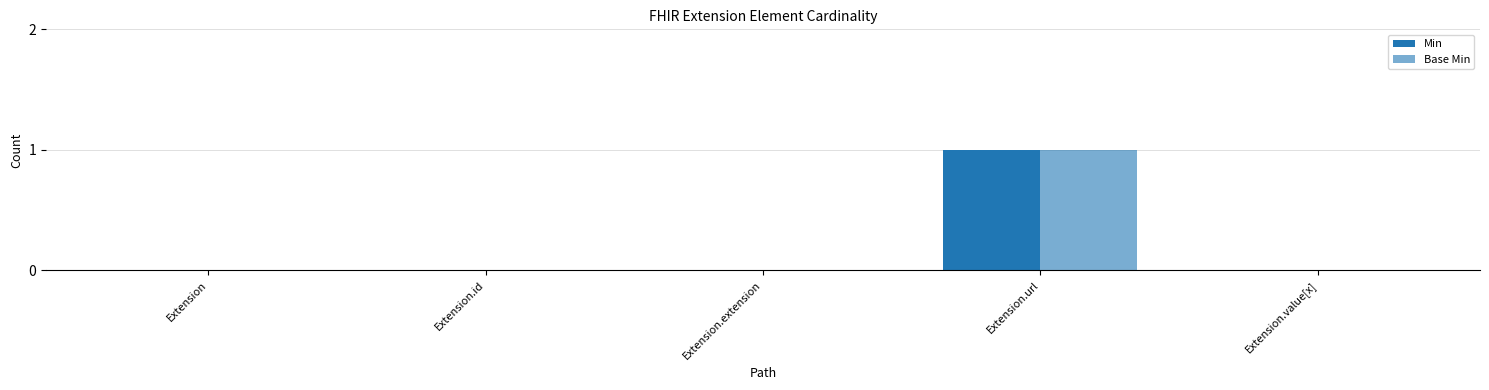

True or false: Min has a value of 0 at Extension.

True